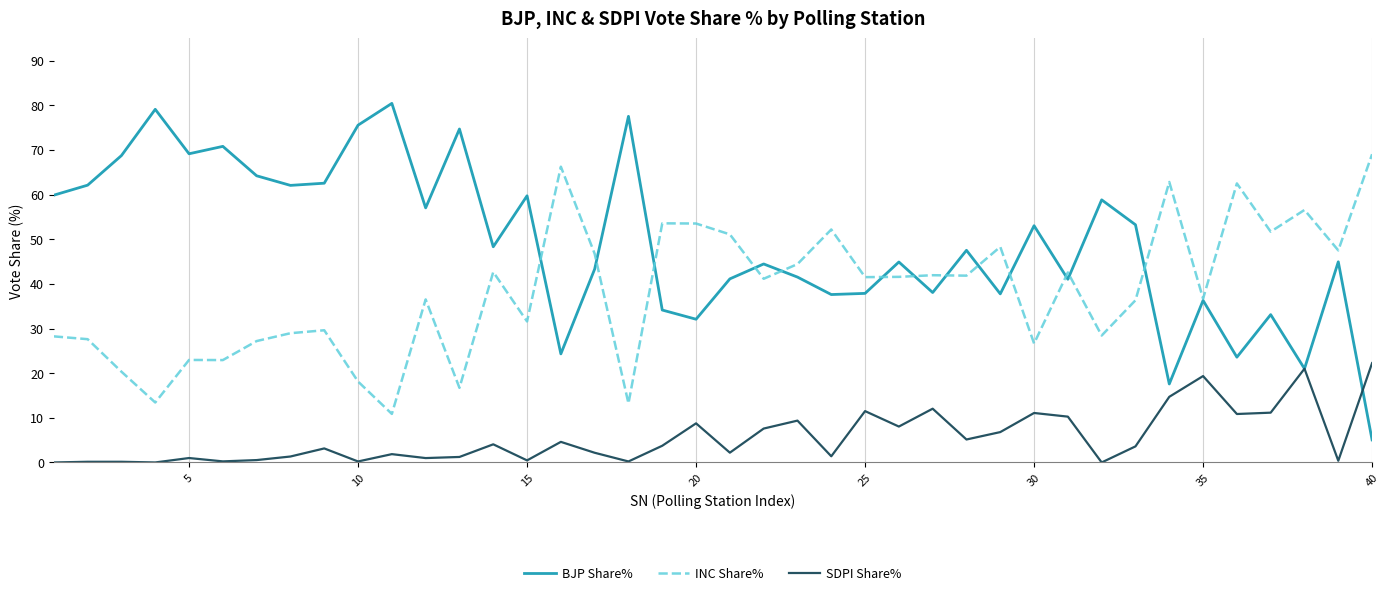

Rank the series by their average value, from highest to lowest.

BJP Share%, INC Share%, SDPI Share%